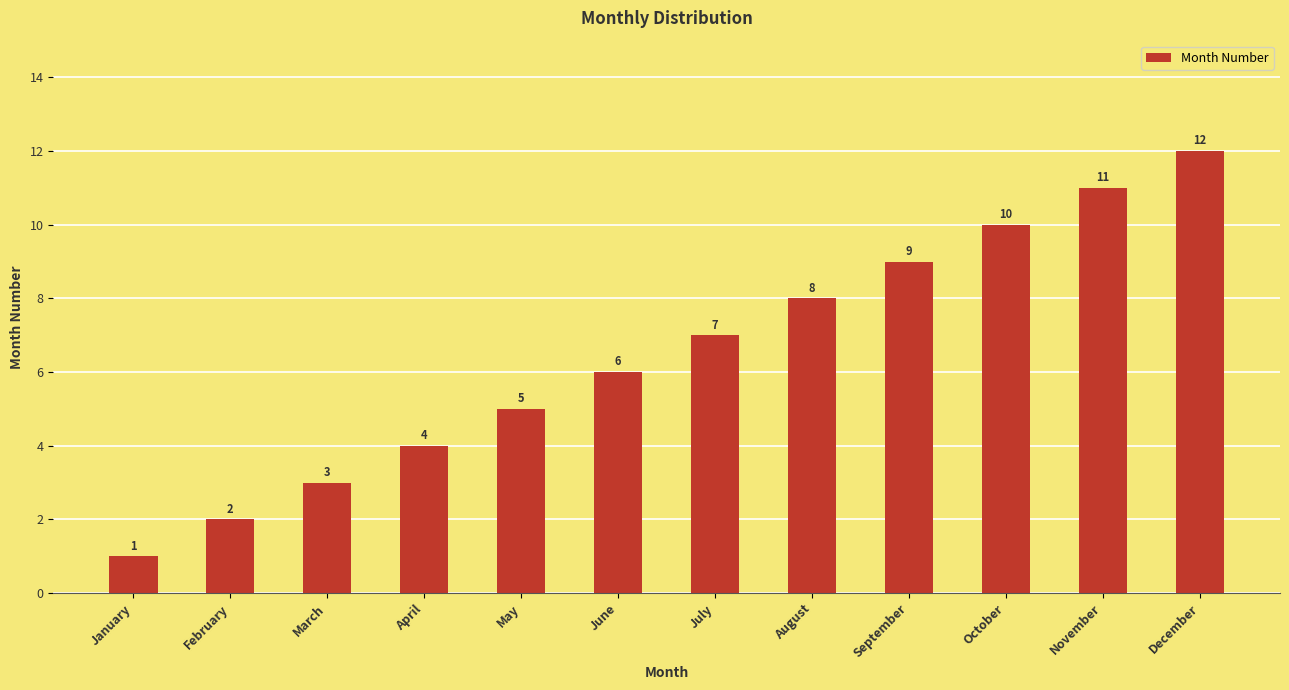

Count the number of categories in the chart.

12